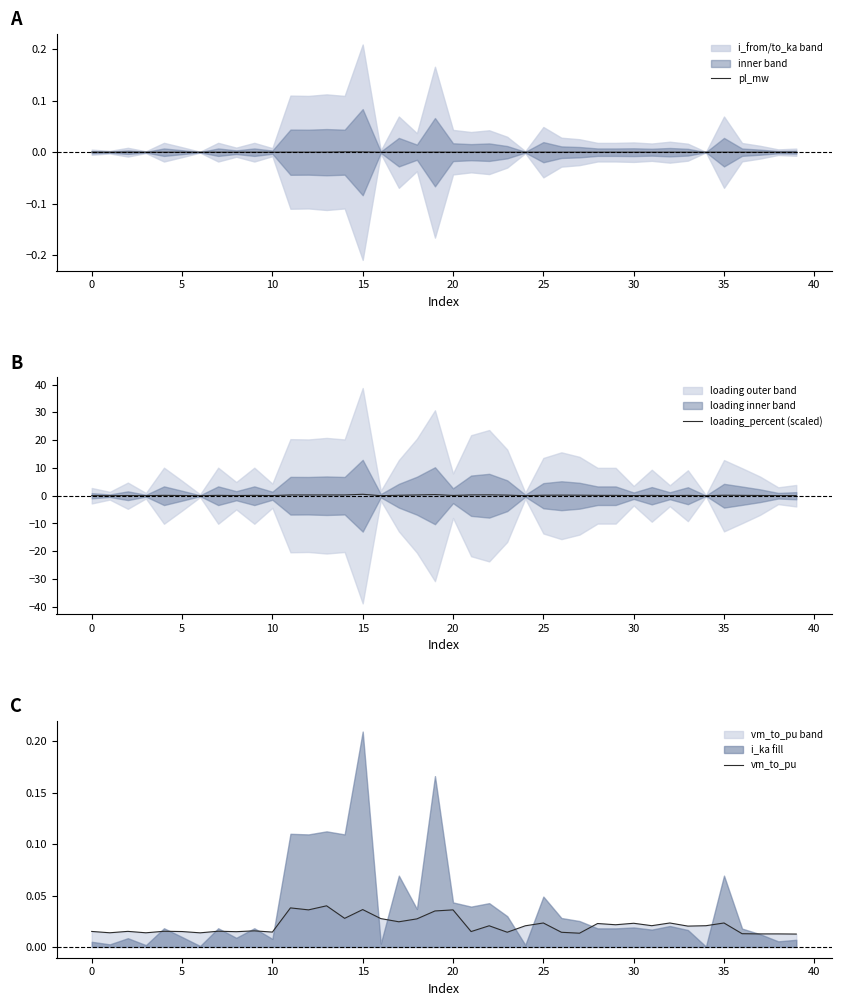

True or false: pl_mw and loading_percent (scaled) cross at least once.

False